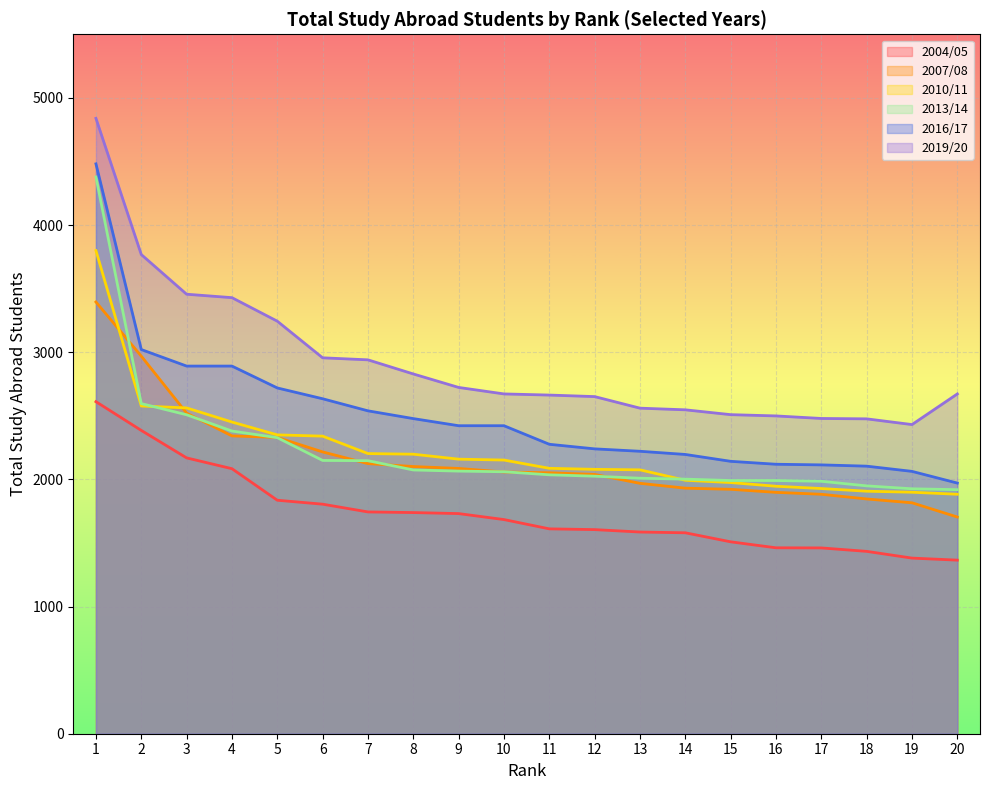

True or false: 2016/17 and 2004/05 cross at least once.

False